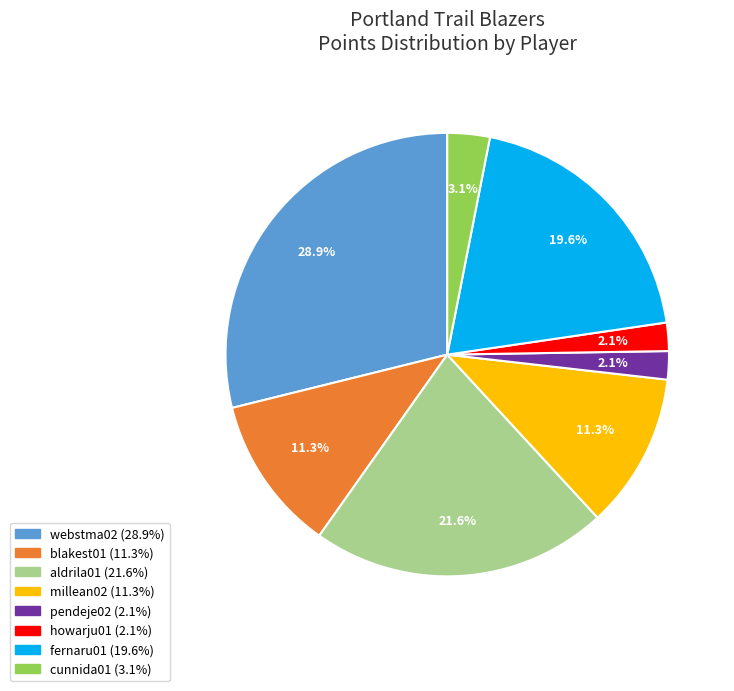

To the nearest percent, what portion does blakest01 represent?

11%